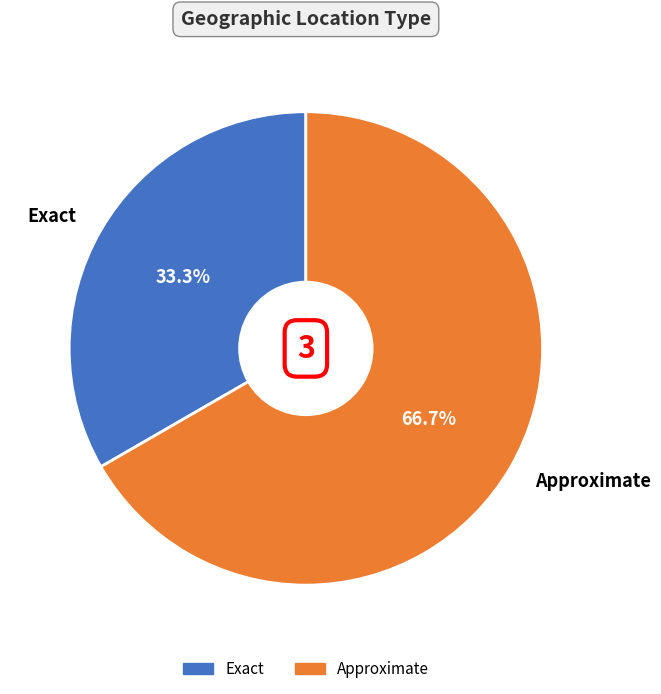

What is the largest slice in the pie chart?

Approximate